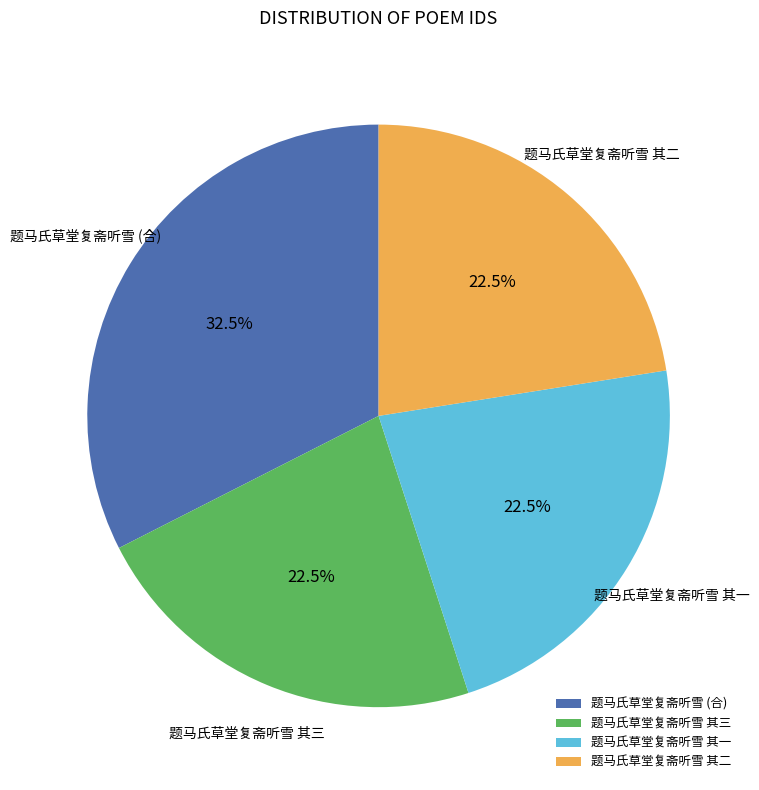

To the nearest percent, what is the combined percentage of 题马氏草堂复斋听雪 其一 and 题马氏草堂复斋听雪 其二?

45%